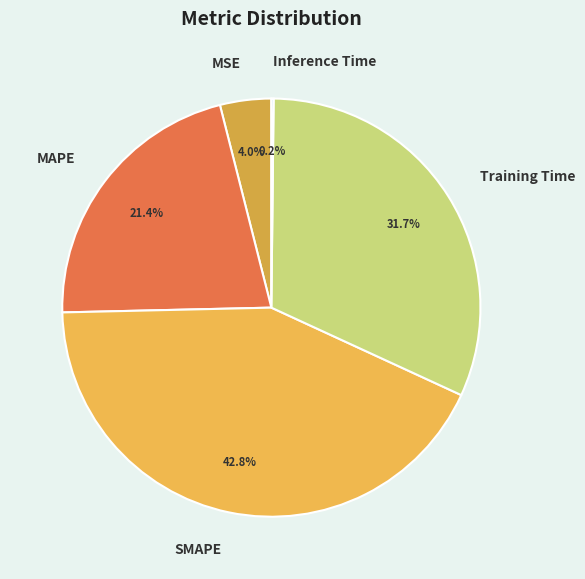

Which slice is the largest?

SMAPE